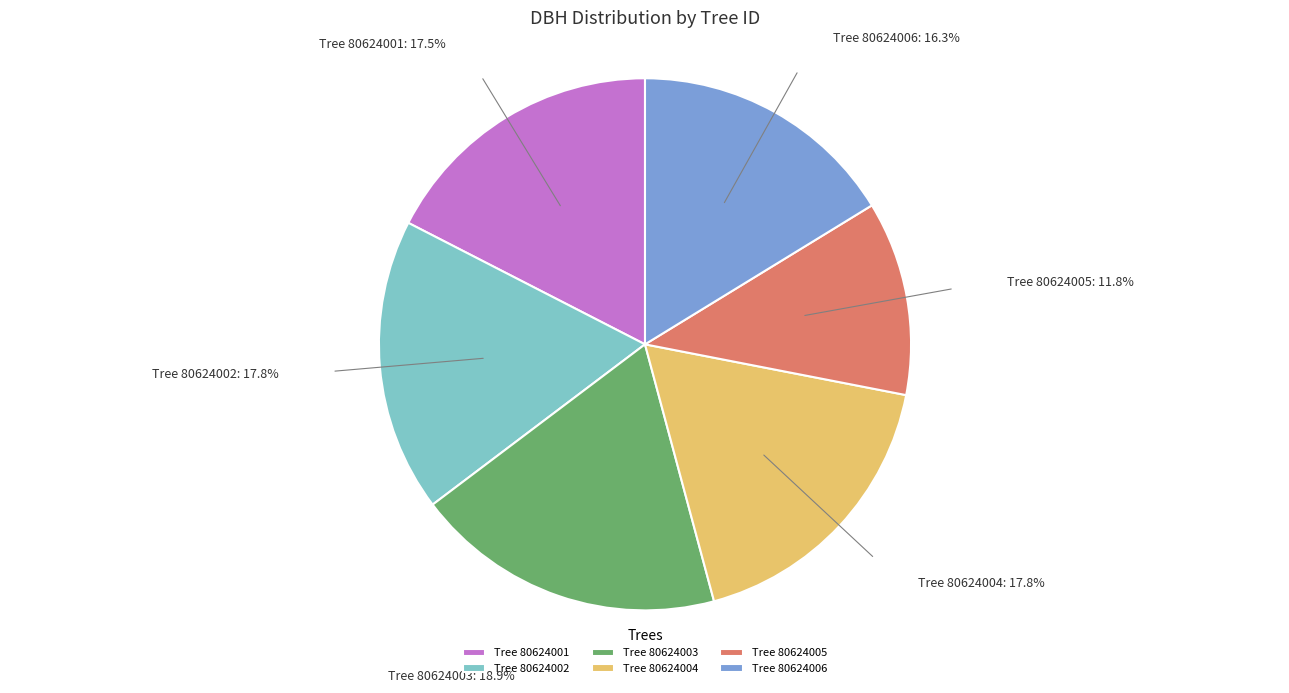

Which category has the biggest portion of the pie?

Tree 80624003